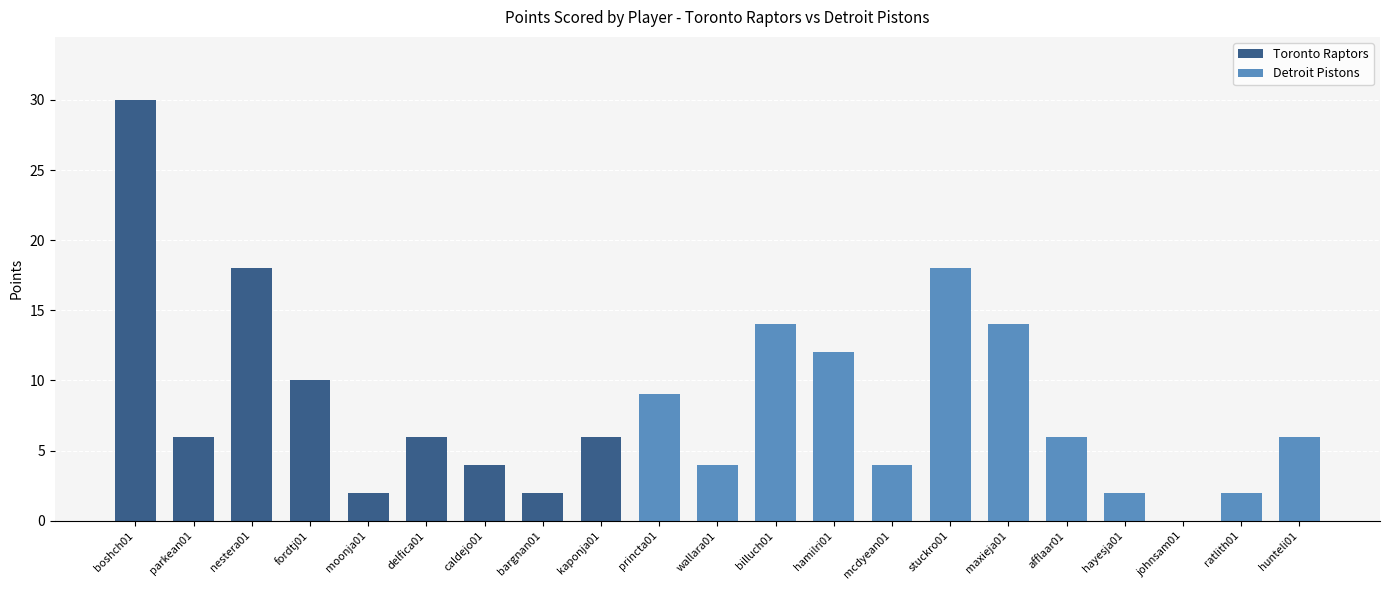

Which has a higher value, hamilri01 or princta01?

hamilri01